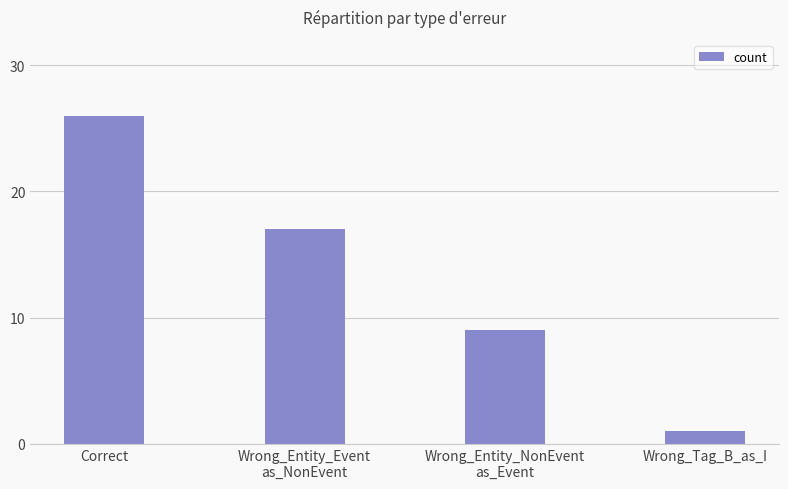

Reading right to left, list all the values displayed in this chart.

Wrong_Tag_B_as_I=1	Wrong_Entity_NonEvent
as_Event=9	Wrong_Entity_Event
as_NonEvent=17	Correct=26